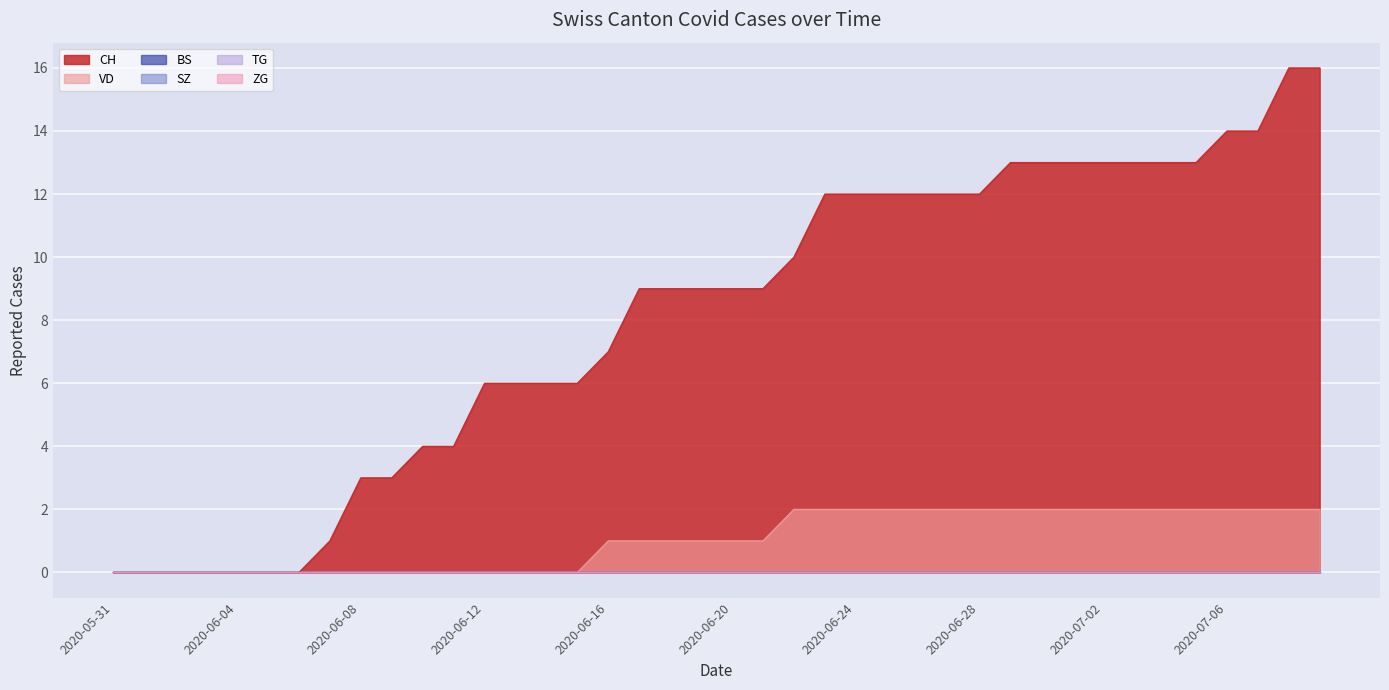

At which category is the sum across all series the highest?

2020-07-08